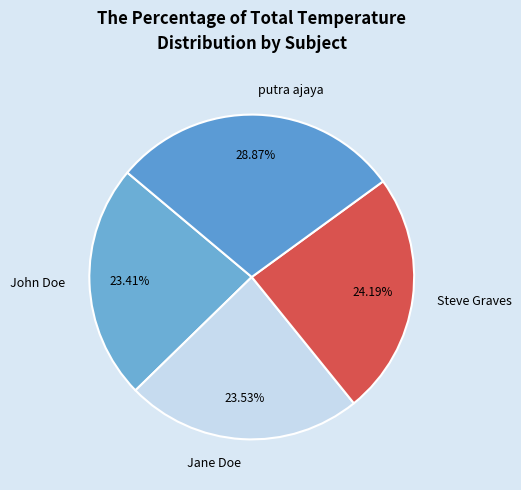

What percentage is the Jane Doe slice, to the nearest percent?

24%